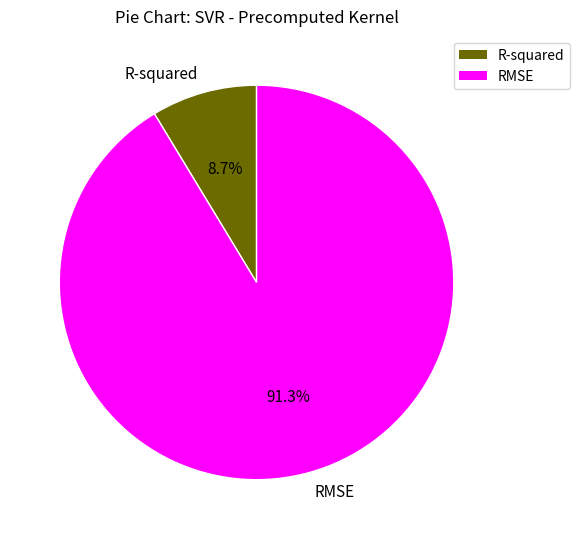

What is the smallest slice in the pie chart?

R-squared